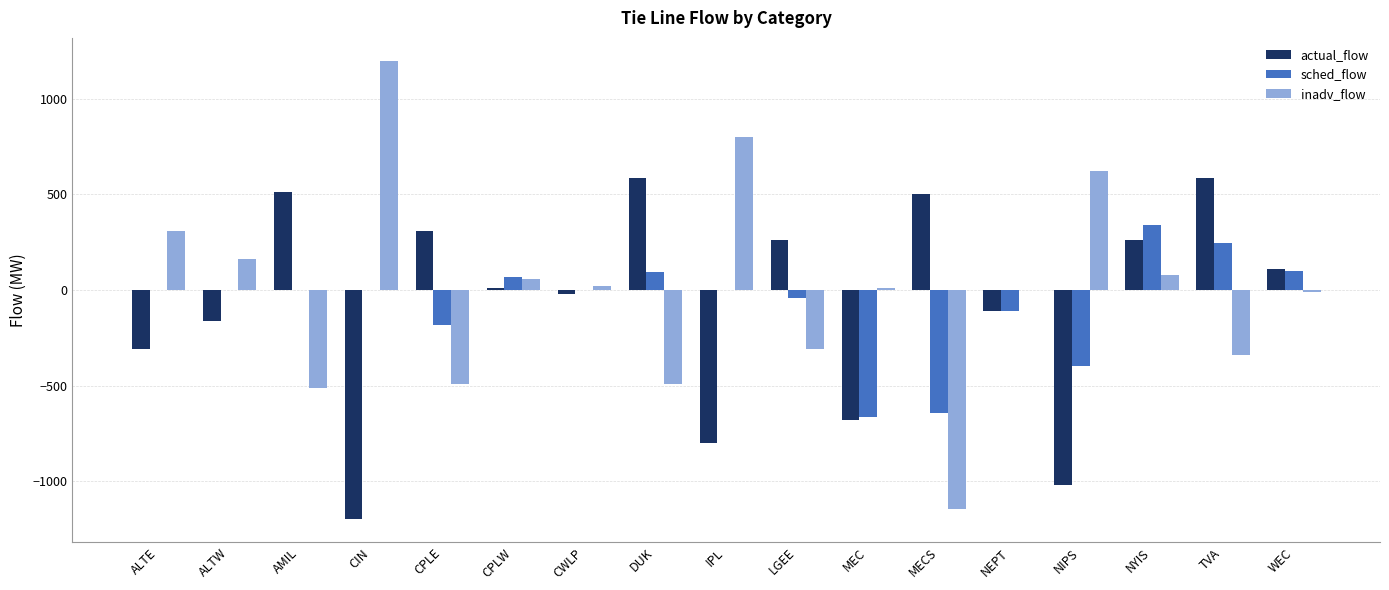

Are the bars horizontal?

No